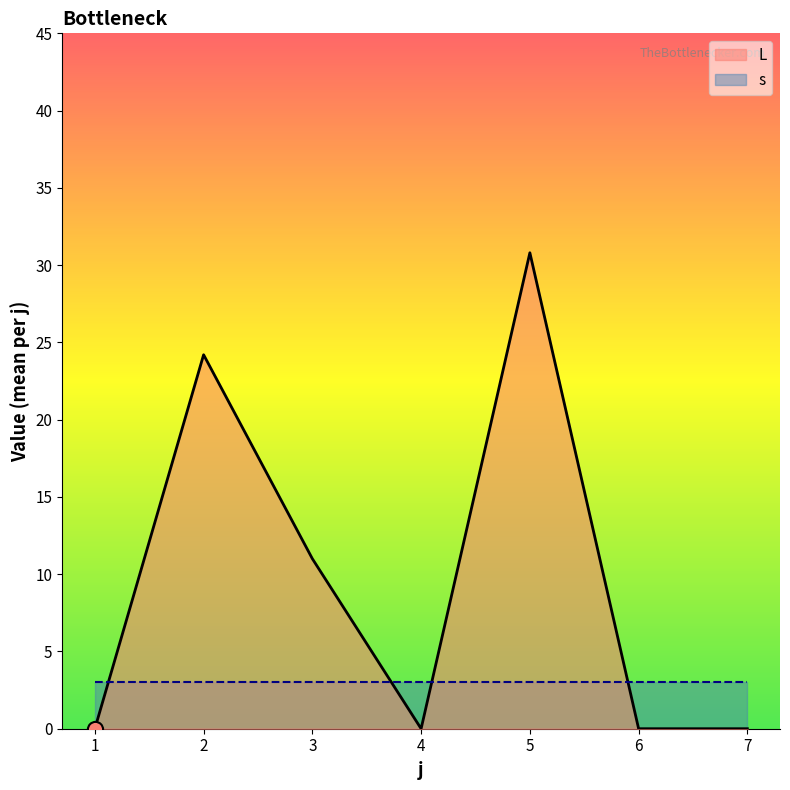

Which has a higher value, 5 or 3?

5